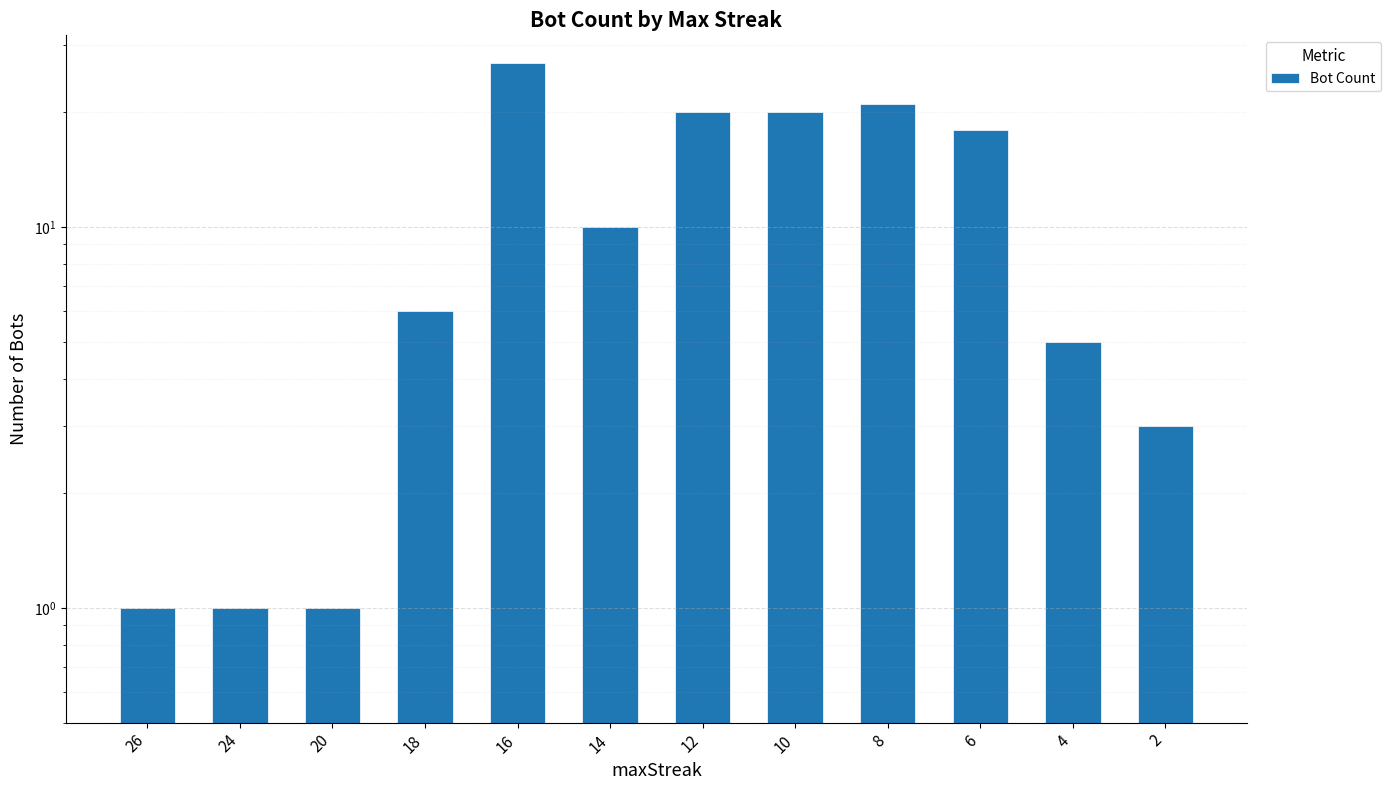

What is the ratio of the value at 4 to the value at 2?

1.7